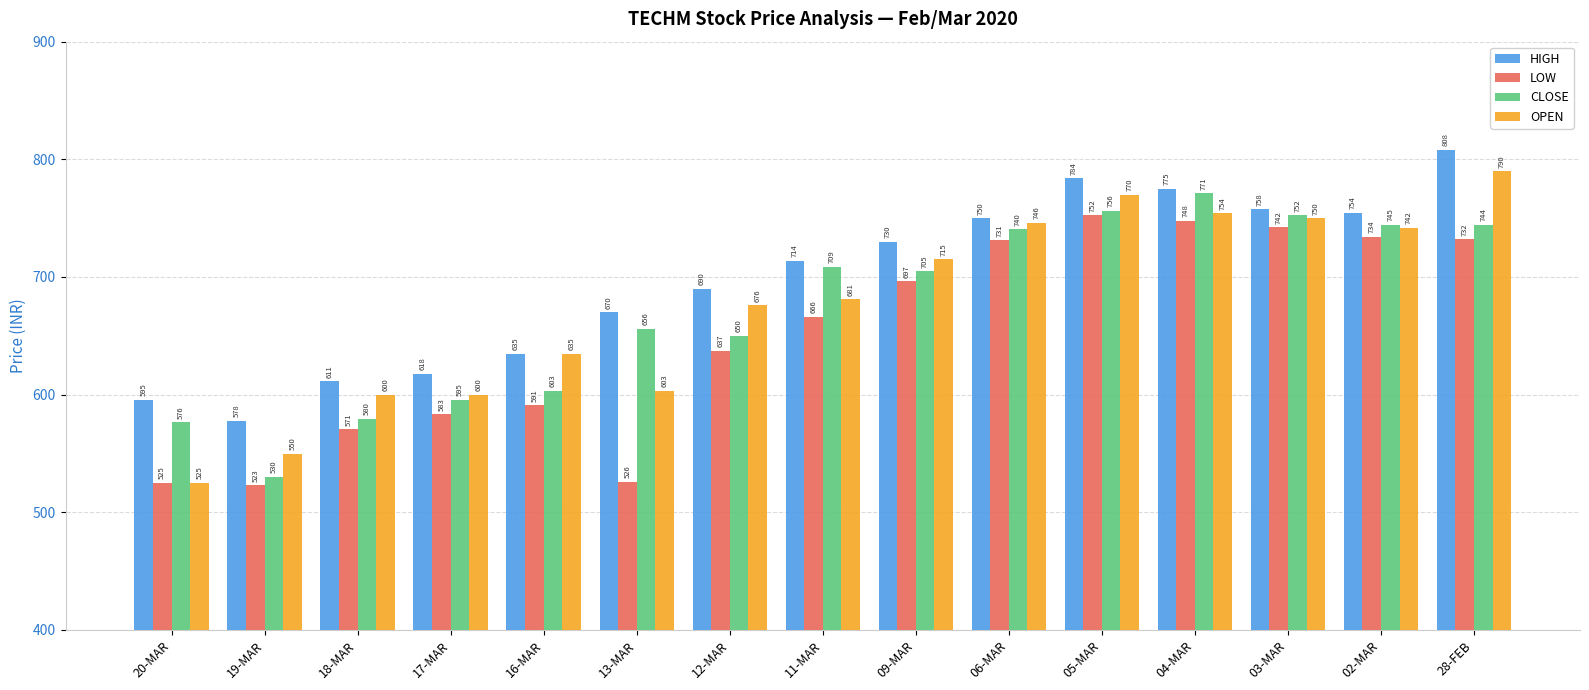

What position from the left is 20-MAR?

1